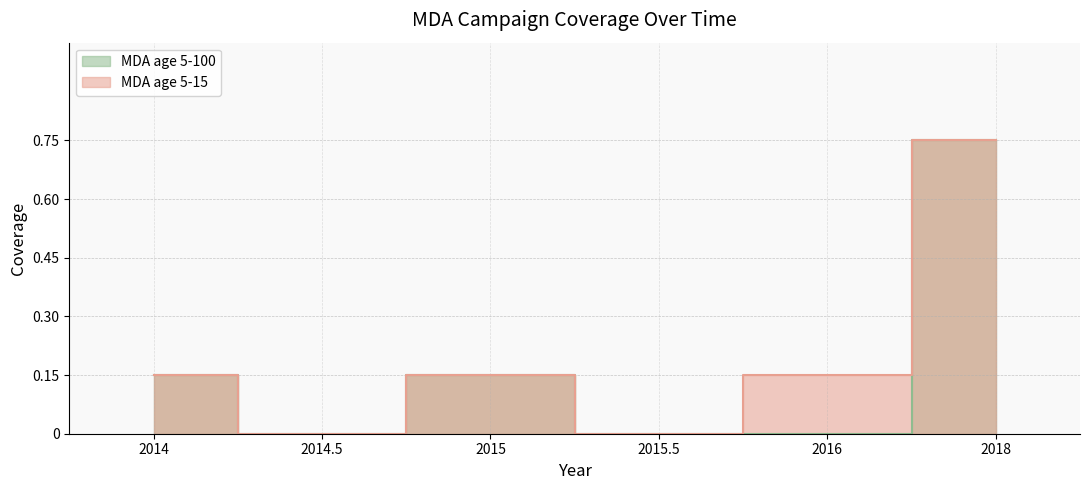

Where is MDA age 5-100 nearest to the value 0?

2014.5